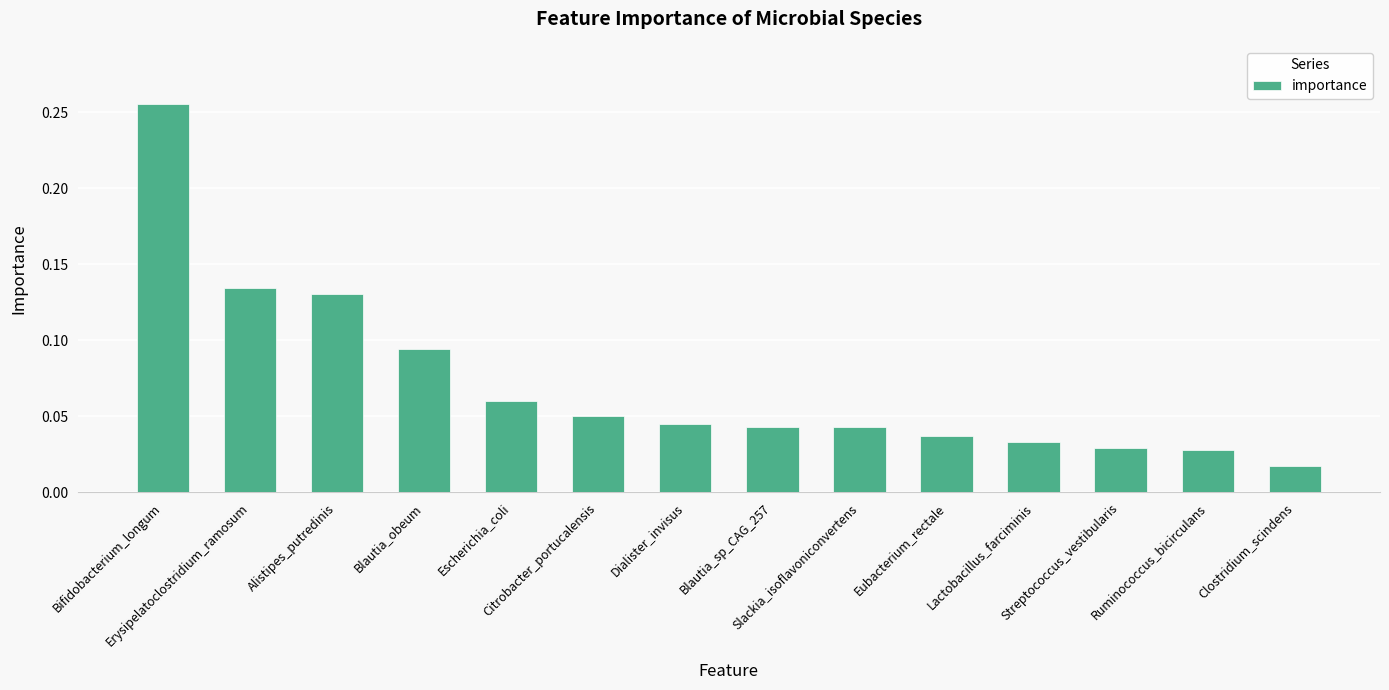

What is the sum of all values?

1.0